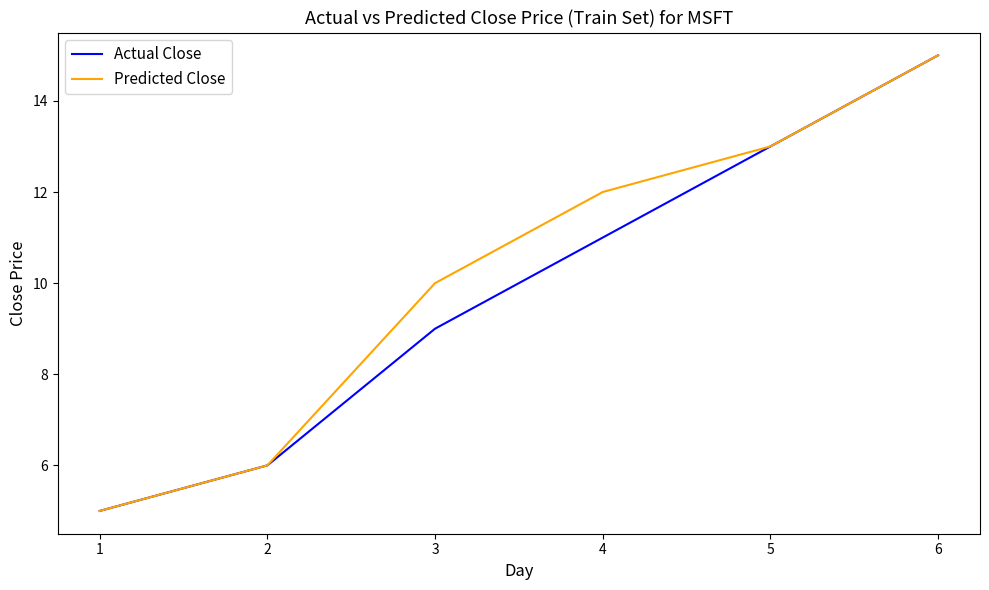

What is the sum of all Predicted Close values?

61